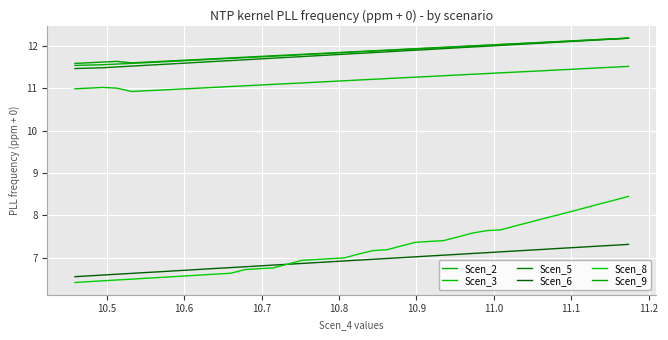

The value of Scen_3 at 15 is 6.9. True or false?

False